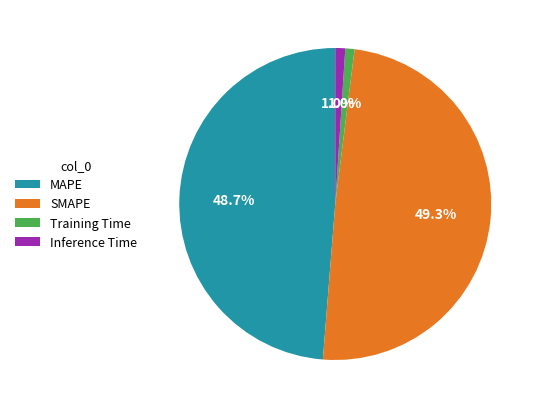

To the nearest percent, what percentage of the pie is SMAPE?

49%